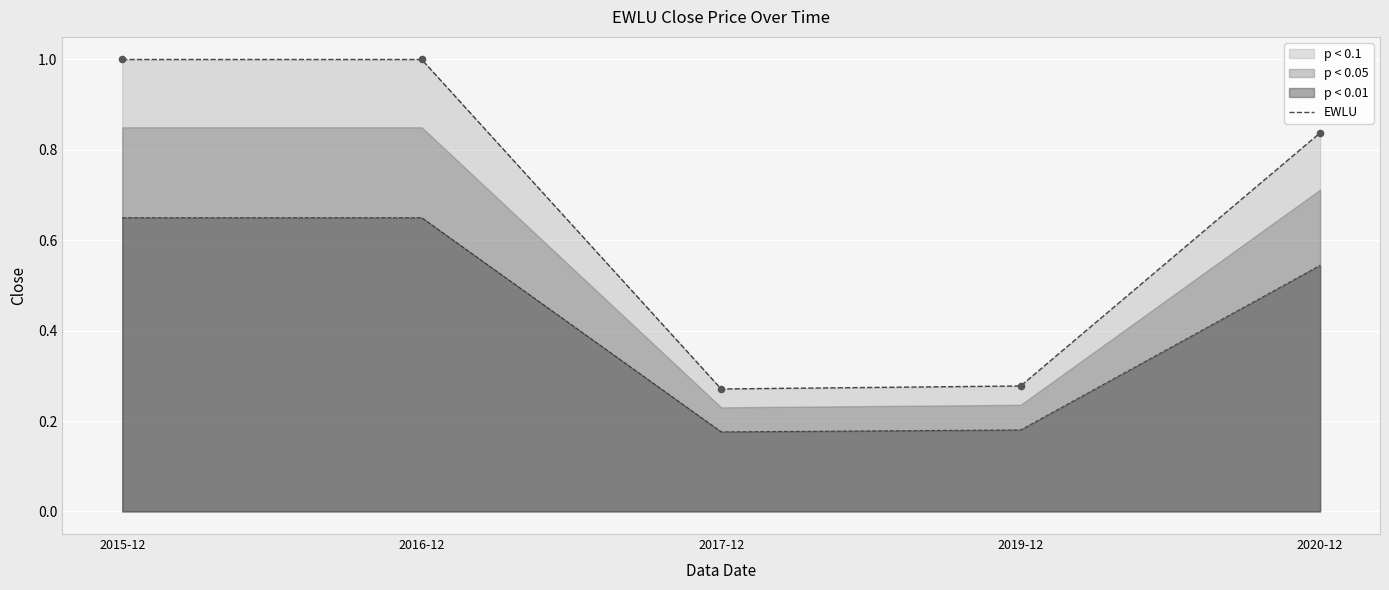

What is the ratio of the value at 2020-12 to the value at 2016-12?

0.8